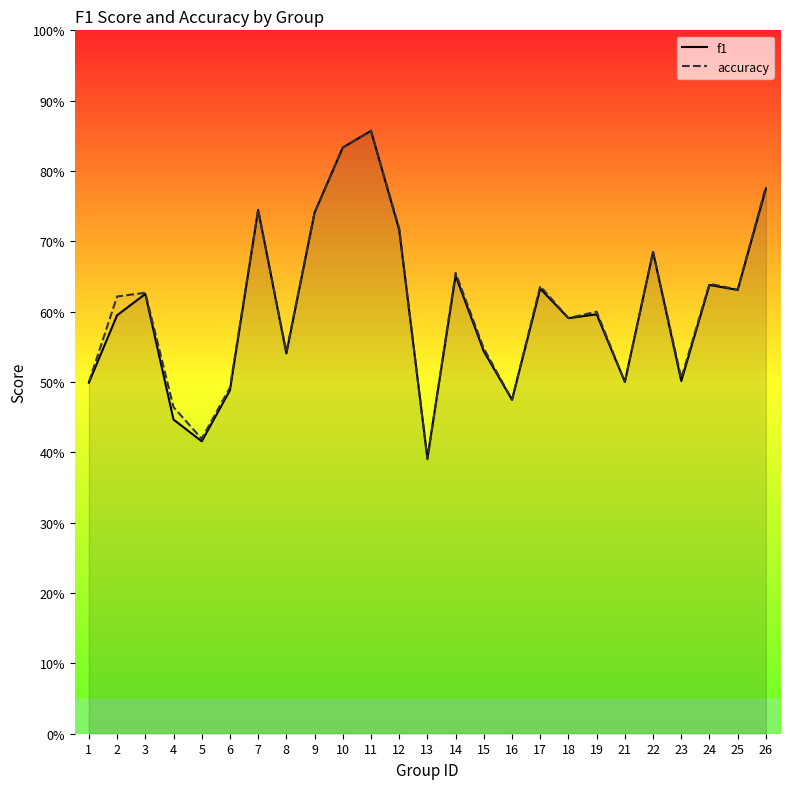

Which series has the largest total across all categories?

accuracy